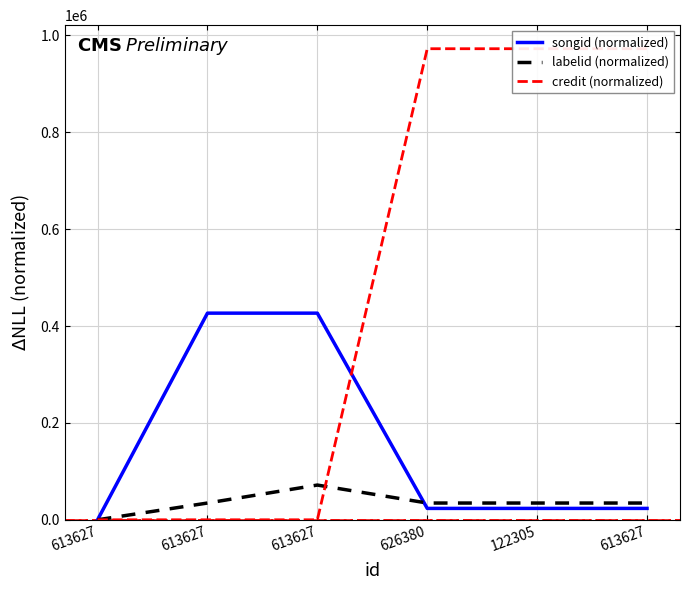

At which category is the sum across all series the highest?

626380